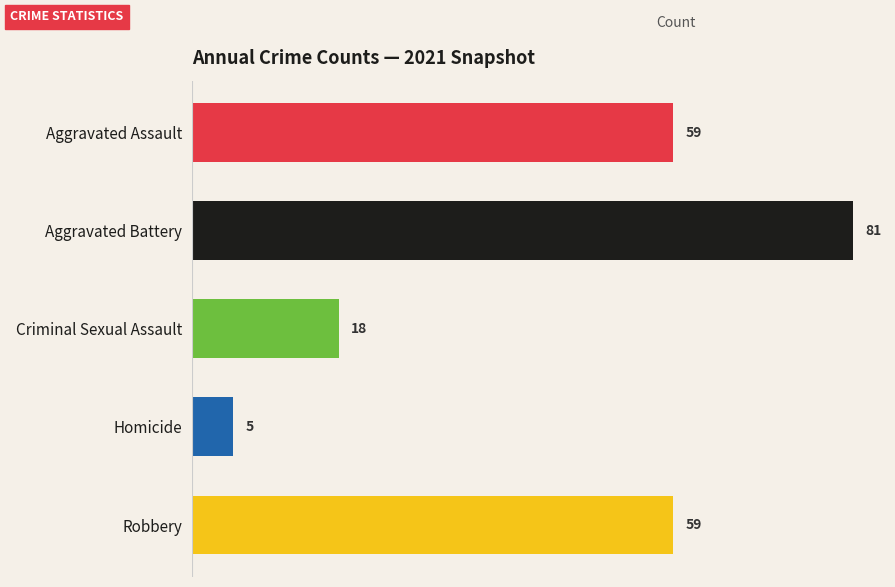

Which category has the lowest value across all series?

Homicide